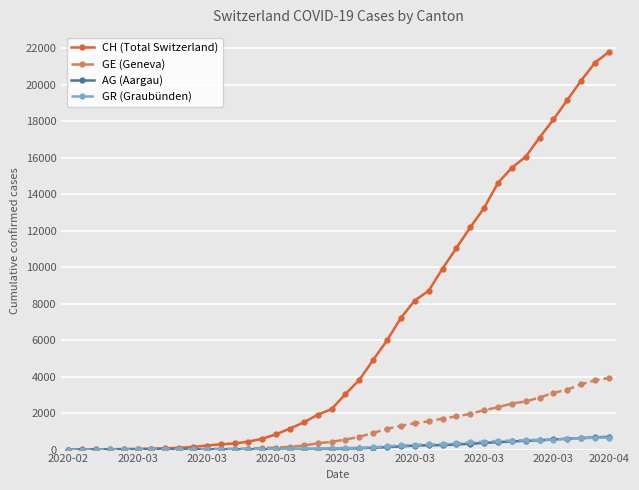

Which series has the largest total across all categories?

CH (Total Switzerland)